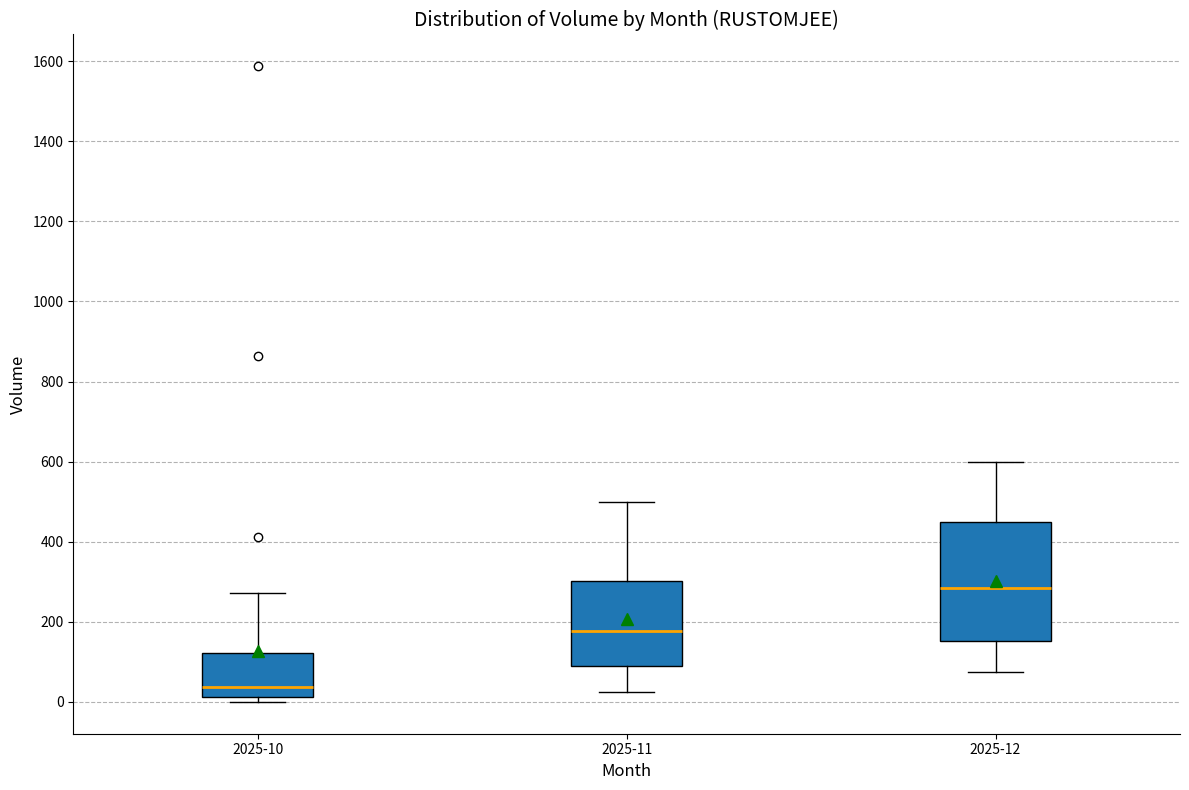

Reading left to right, transcribe this box plot: for each box, give where its median line is, the range the box spans, and where its two whiskers end, as read against the y-axis. The values are not printed on the chart, so give them approximately, as read against the axis.

2025-10: median 40, box 20 to 120, whiskers 0 to 280
2025-11: median 180, box 80 to 300, whiskers 20 to 500
2025-12: median 280, box 160 to 460, whiskers 80 to 600